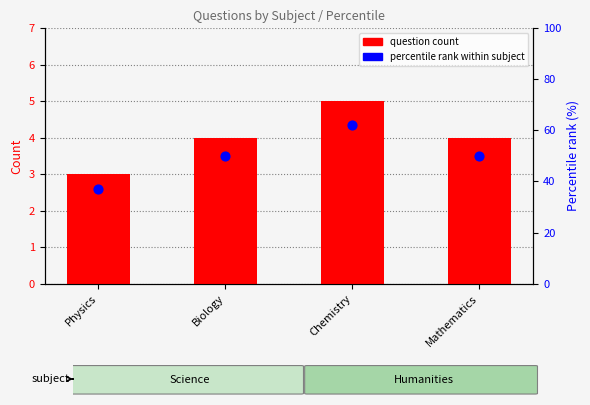

What are all the series names shown in the legend?

question count, percentile rank within subject